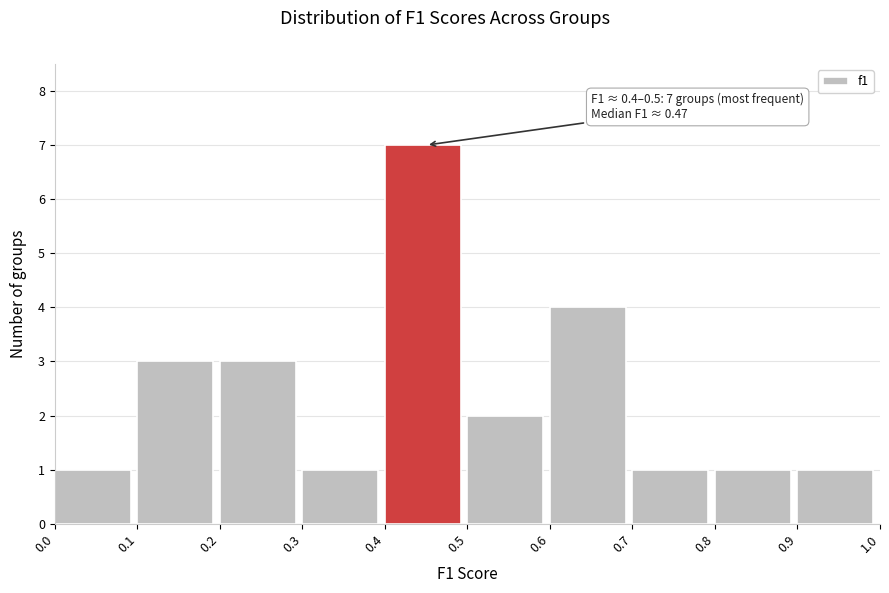

Over which range of the x-axis is the bar tallest?

0.4 to 0.5